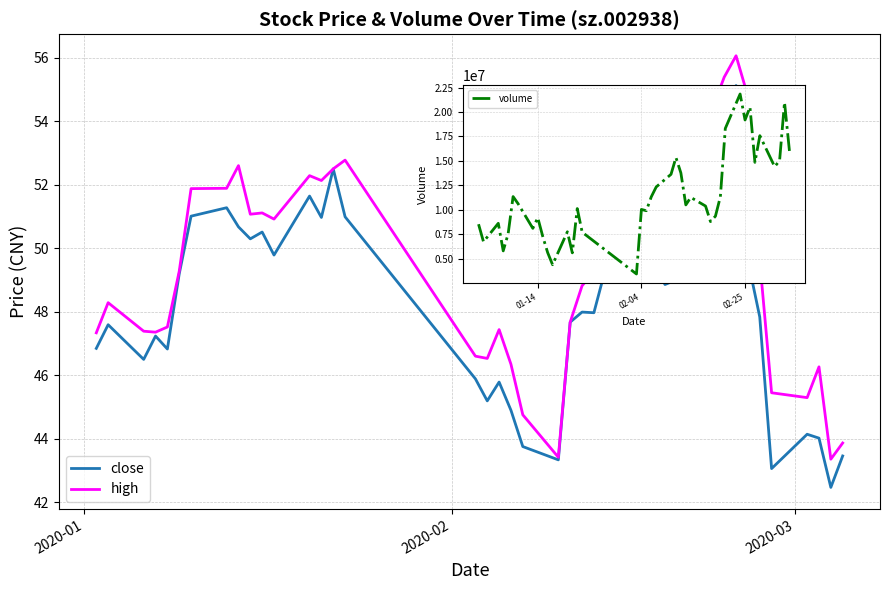

Is the value of close at 25 greater than the value of volume at 23?

No